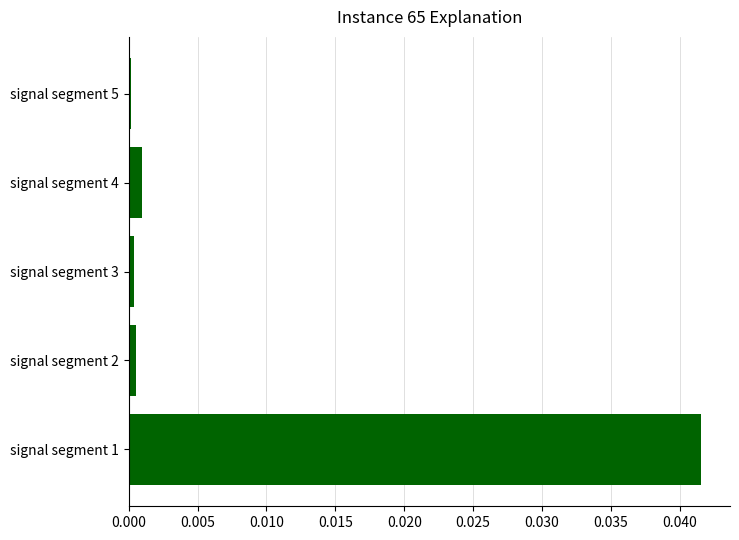

Which category has the highest value across all series?

signal segment 1